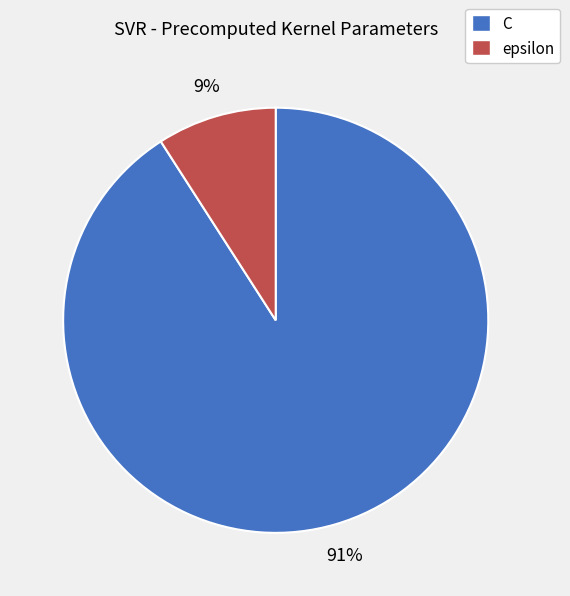

Between C and epsilon, which is larger?

C